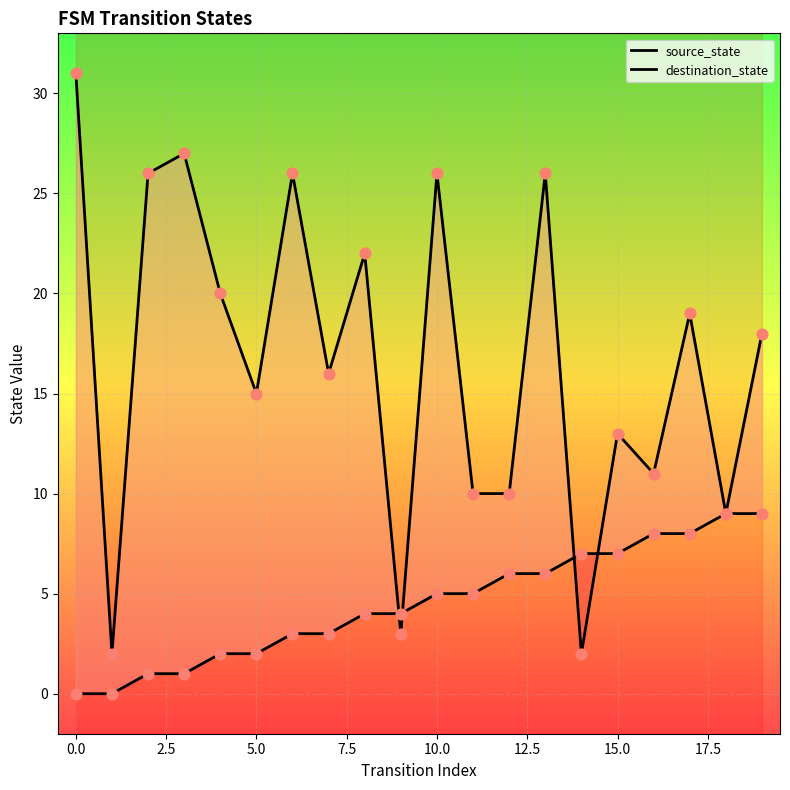

Which series reaches the maximum Y coordinate?

destination_state